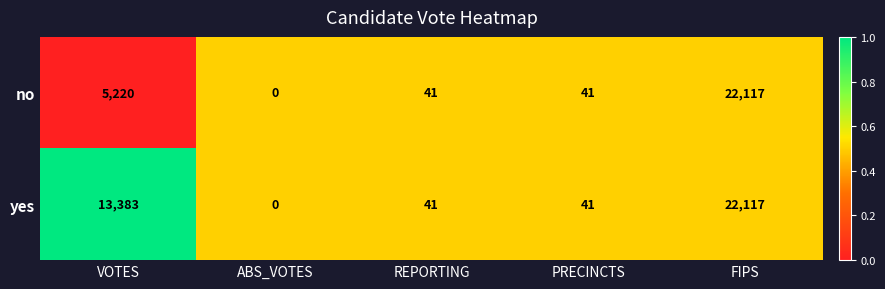

What is the difference between the highest and lowest values at VOTES?

8163